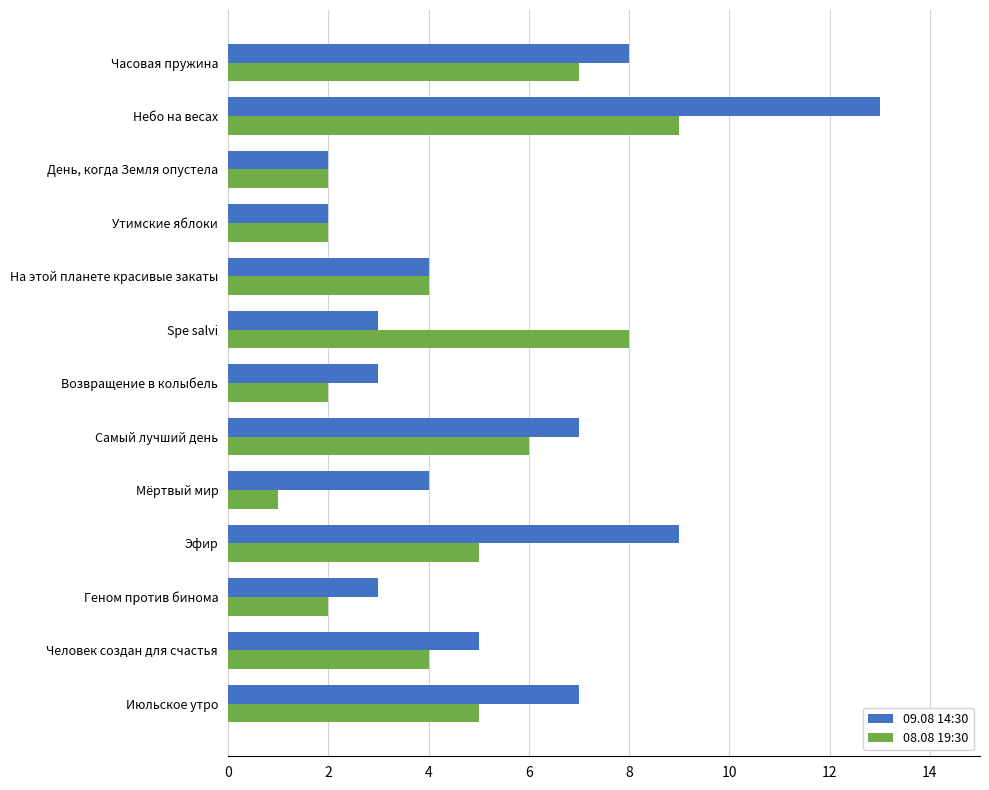

What is the difference between the highest and lowest values at Небо на весах?

4